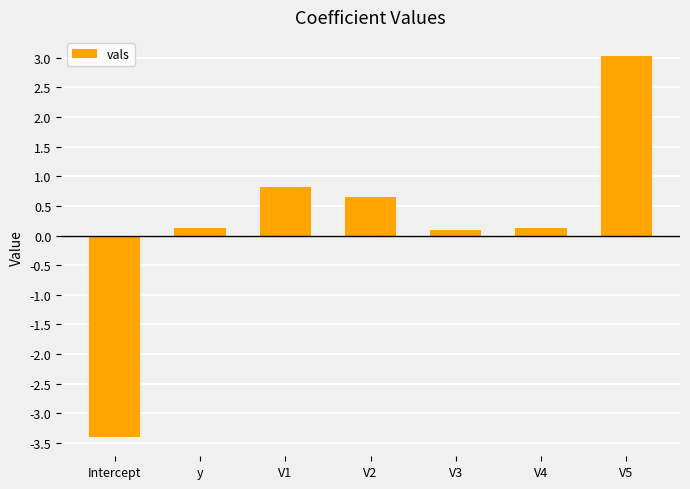

At which category does the chart reach its minimum across all series?

Intercept